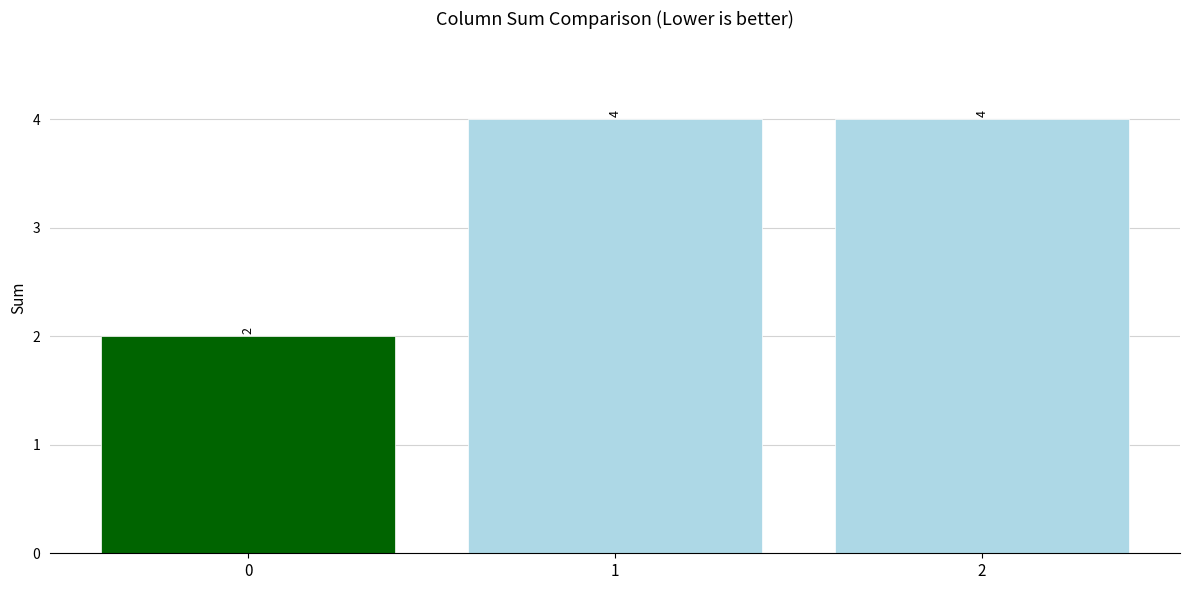

What is the average value?

3